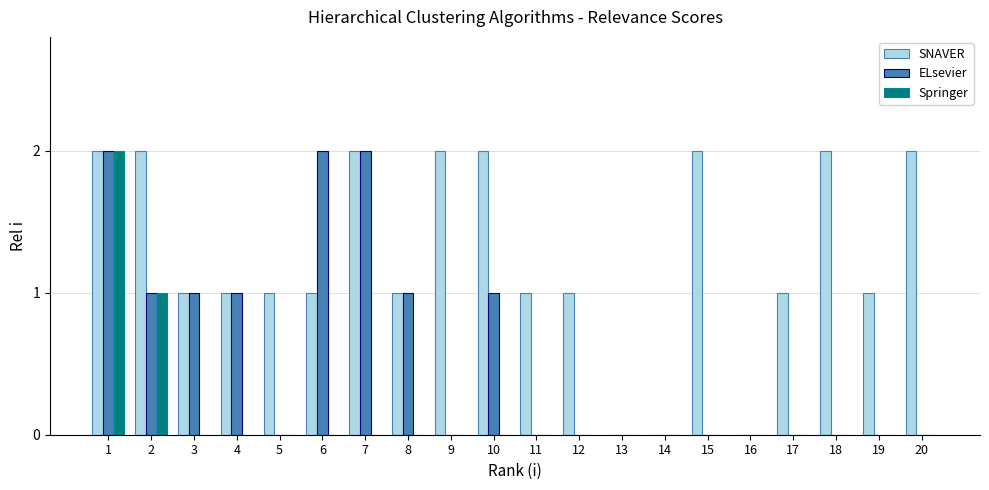

What is the spread (max minus min) of values at 7?

2